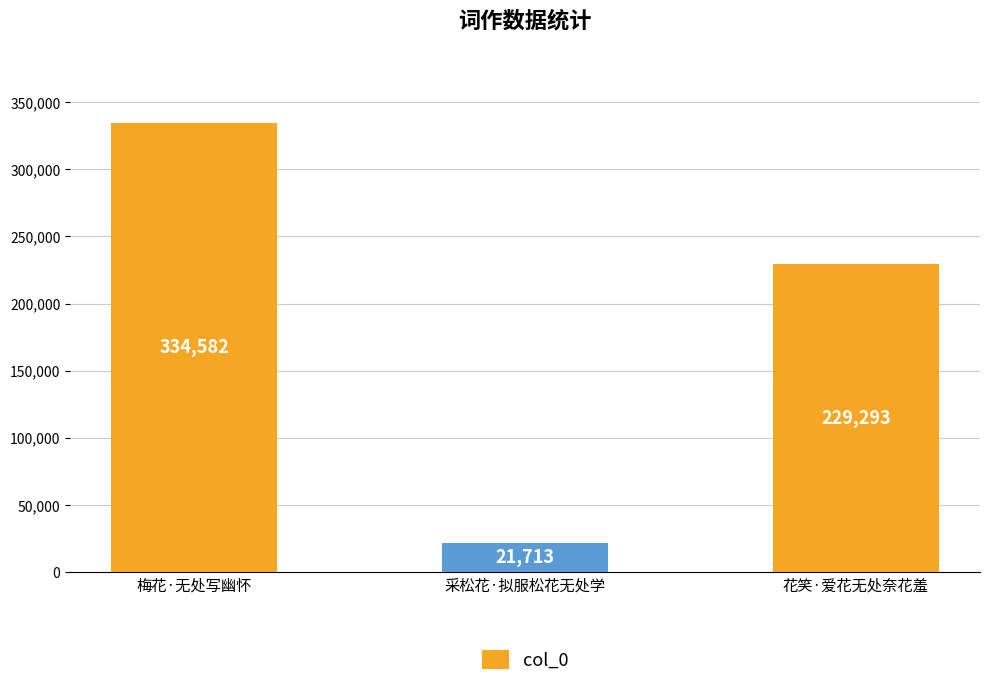

What is the difference between the second highest and minimum values?

207580